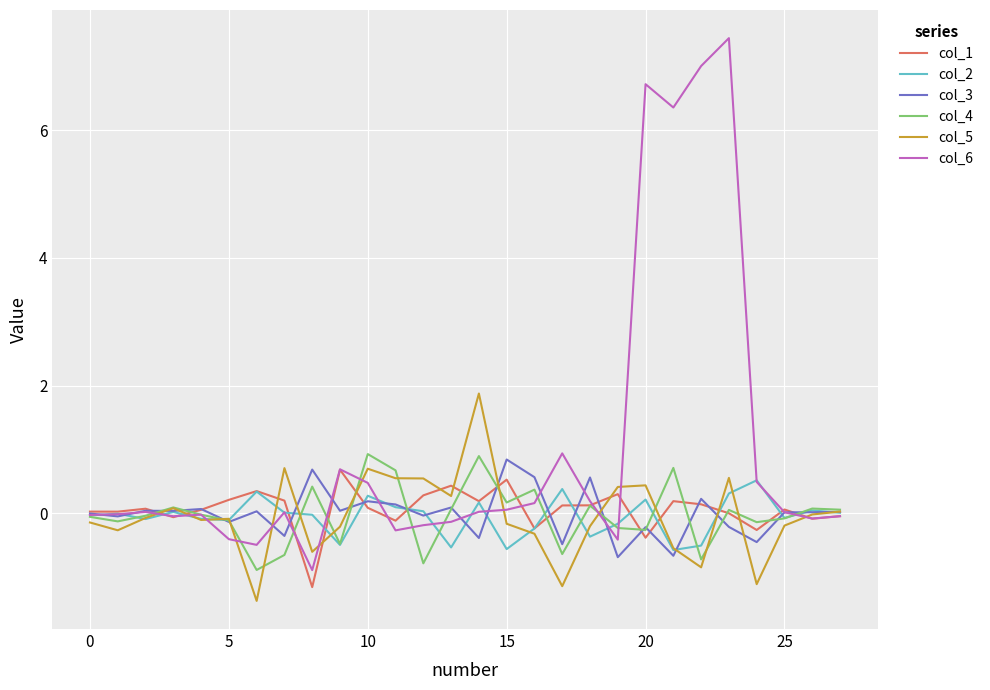

What is the maximum value shown in the chart?

7.4